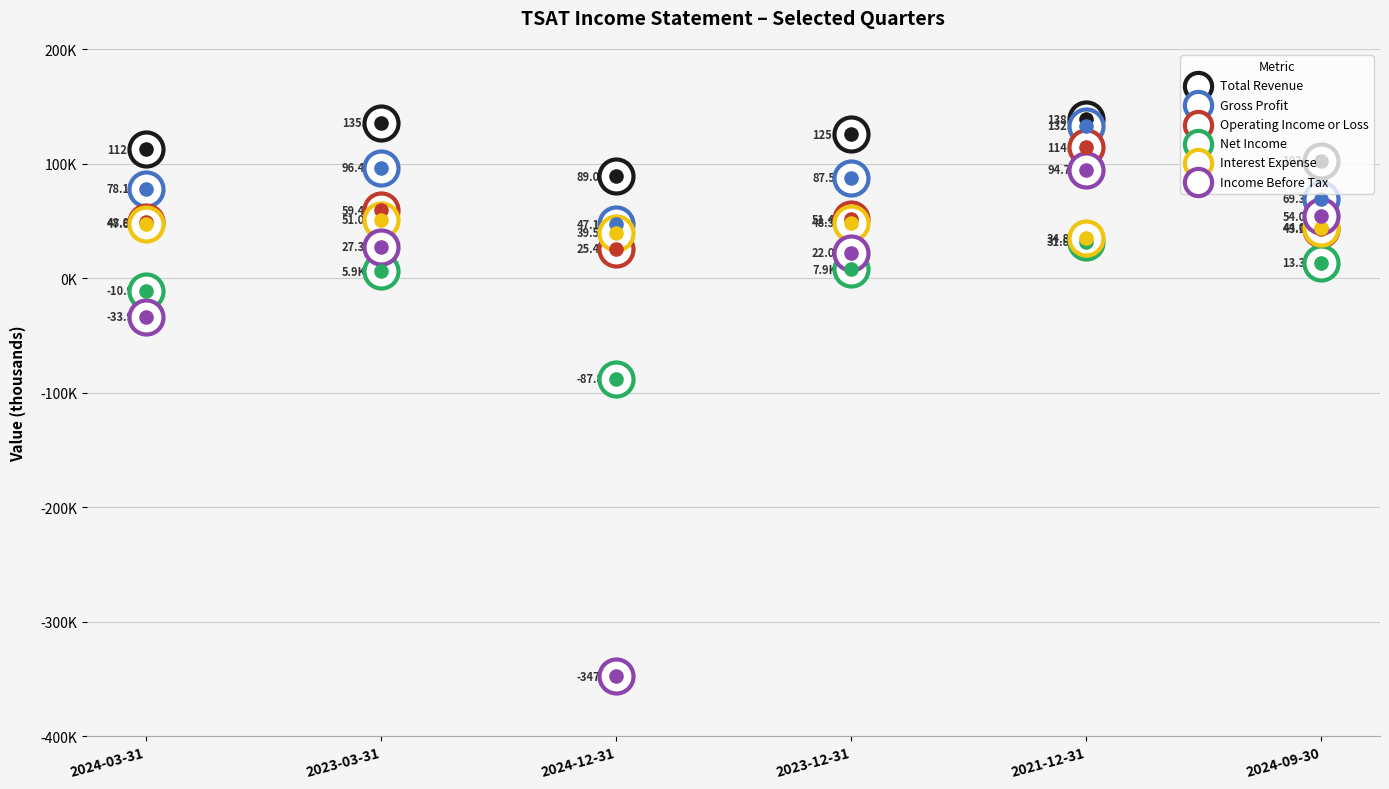

Which series contains the lowest Y value?

Income Before Tax